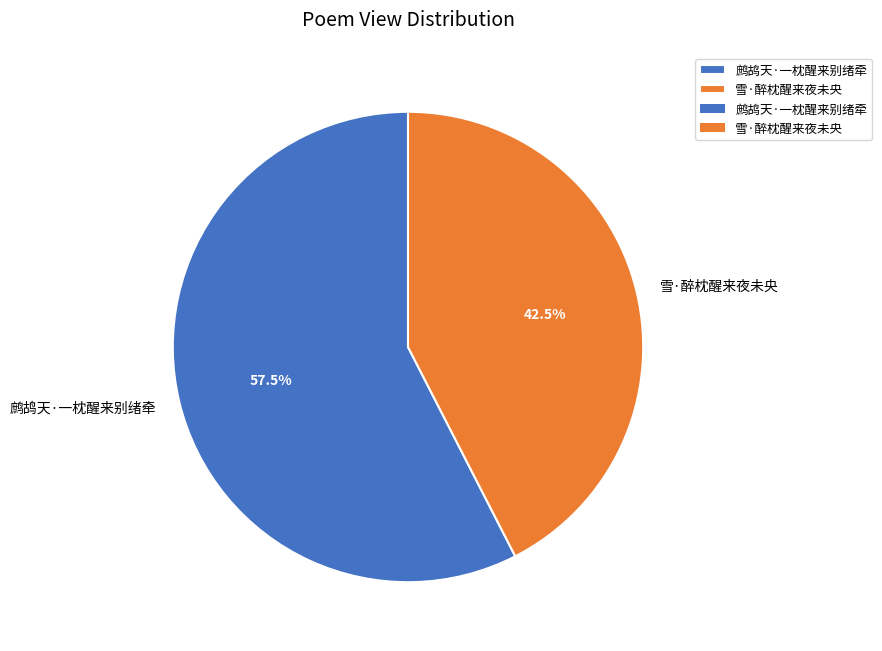

To the nearest percent, what is the average slice percentage?

50%